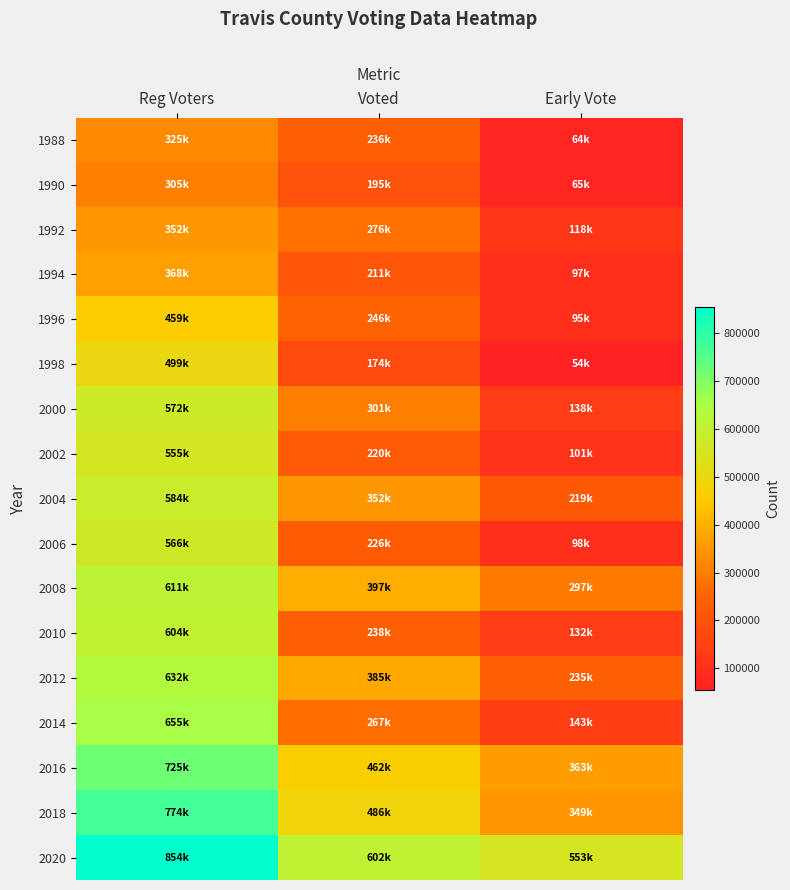

Reading left to right, list all the values displayed in this chart.

1988: Reg Voters=325384	Voted=236084	Early Vote=64524
1990: Reg Voters=305582	Voted=195631	Early Vote=65797
1992: Reg Voters=352737	Voted=276031	Early Vote=118148
1994: Reg Voters=368068	Voted=211349	Early Vote=97166
1996: Reg Voters=459115	Voted=246301	Early Vote=95857
1998: Reg Voters=499696	Voted=174738	Early Vote=54287
2000: Reg Voters=572429	Voted=301263	Early Vote=138342
2002: Reg Voters=555065	Voted=220043	Early Vote=101566
2004: Reg Voters=584949	Voted=352113	Early Vote=219455
2006: Reg Voters=566140	Voted=226176	Early Vote=98874
2008: Reg Voters=611367	Voted=397714	Early Vote=297562
2010: Reg Voters=604374	Voted=238148	Early Vote=132765
2012: Reg Voters=632962	Voted=385081	Early Vote=235795
2014: Reg Voters=655056	Voted=267289	Early Vote=143789
2016: Reg Voters=725035	Voted=462593	Early Vote=363565
2018: Reg Voters=774302	Voted=486562	Early Vote=349045
2020: Reg Voters=854577	Voted=602889	Early Vote=553103